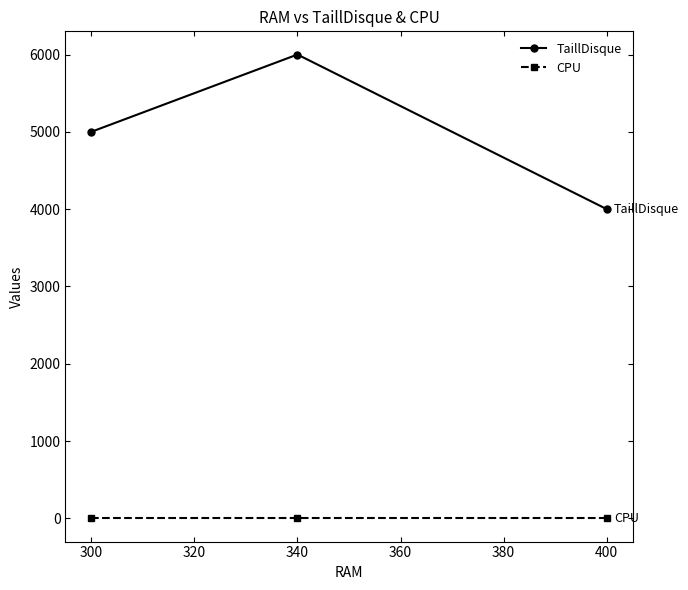

What is the minimum value shown in the chart?

1